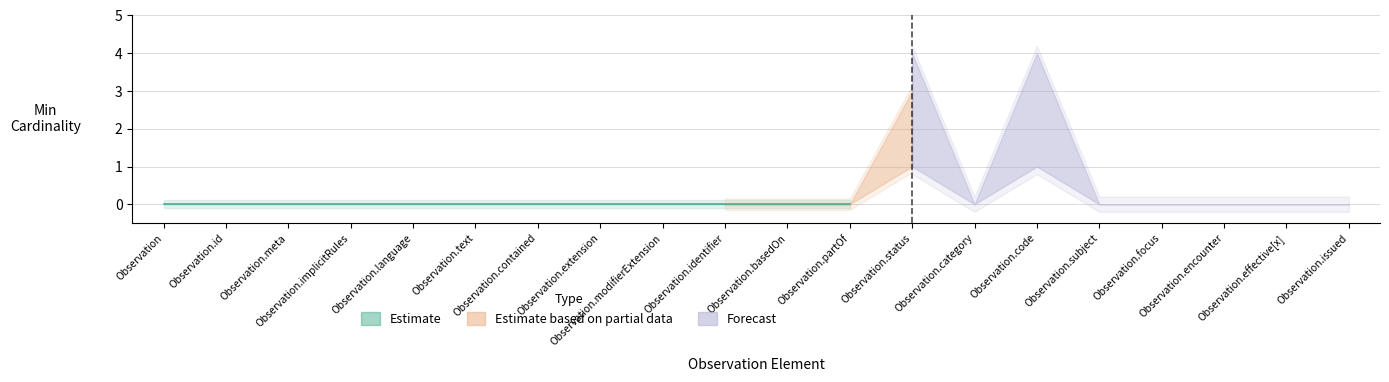

True or false: Base Min and Min cross at least once.

False